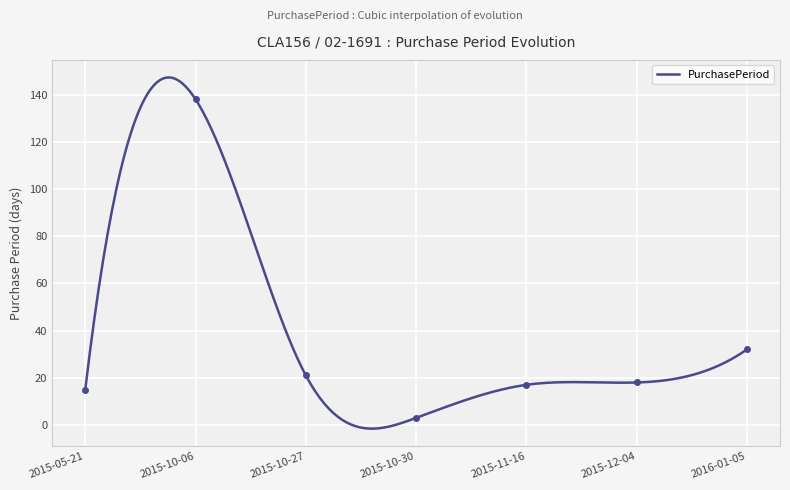

What is the sum of all values?

244